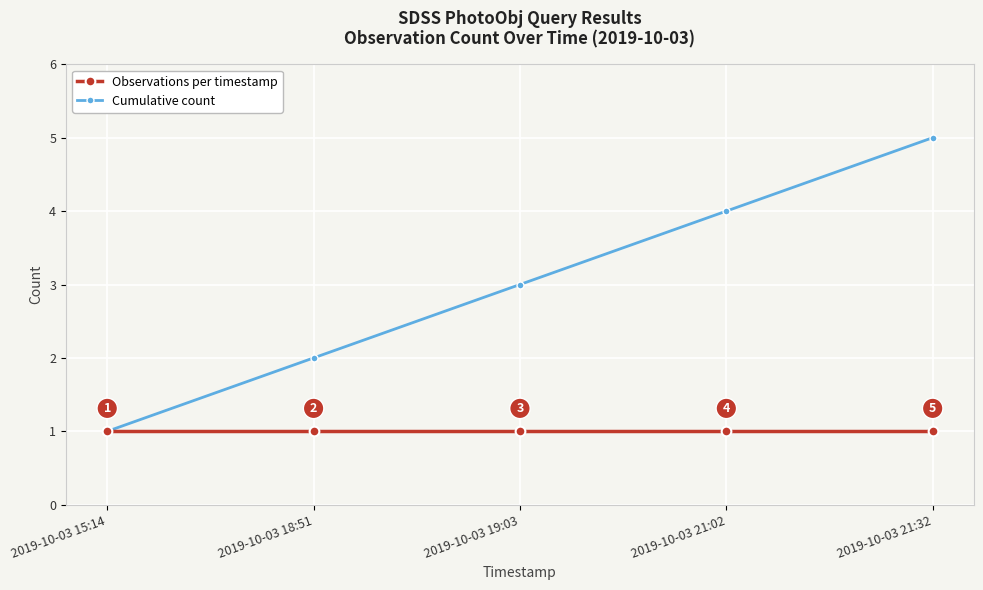

Which series has the largest total across all categories?

Cumulative count